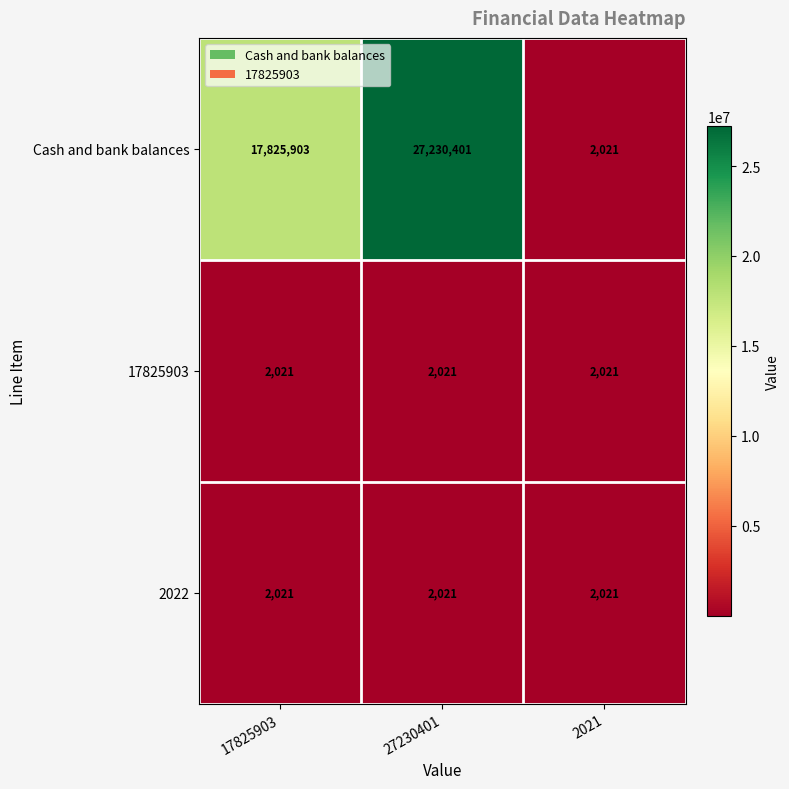

How many Cash and bank balances values are between 2021 and 27230401?

3